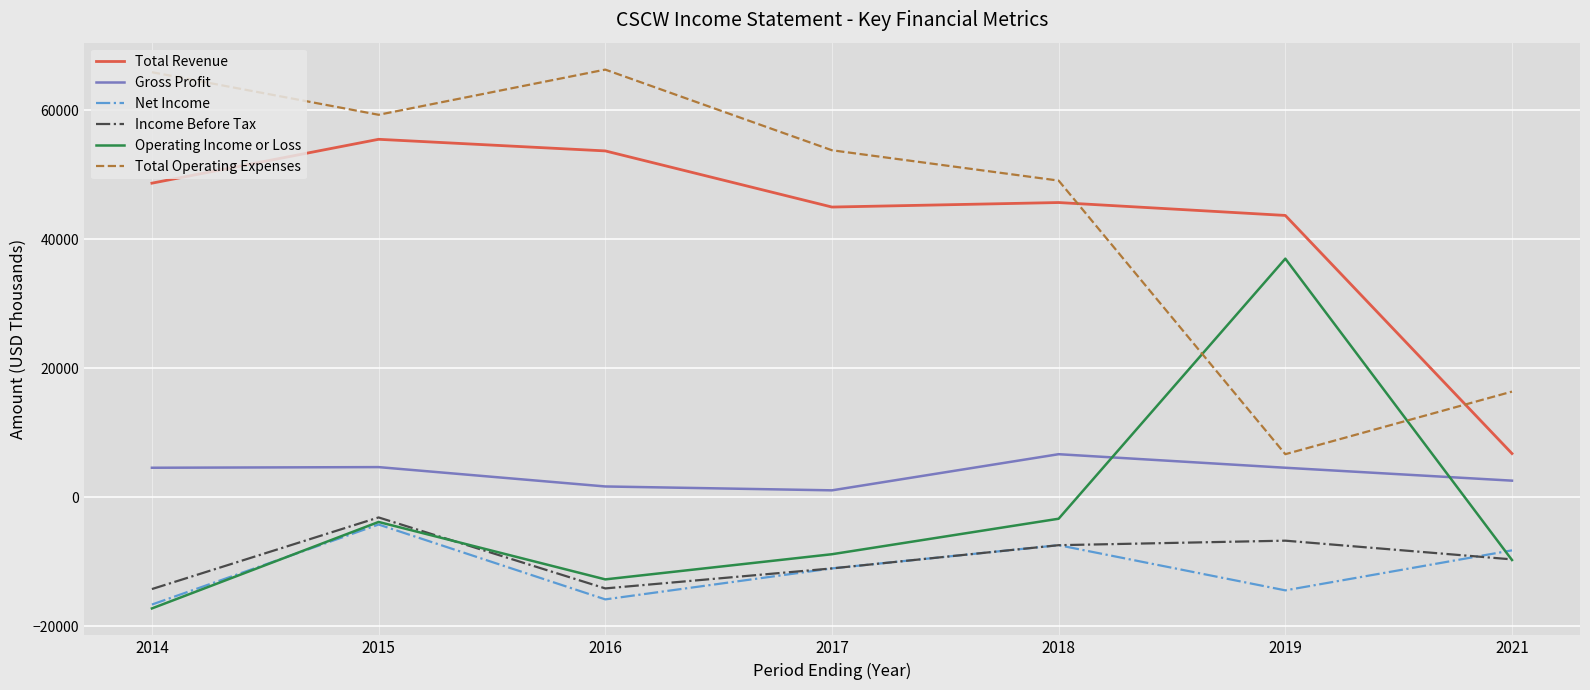

What is the sum of the Total Revenue values at 2014 and 2018?

94400